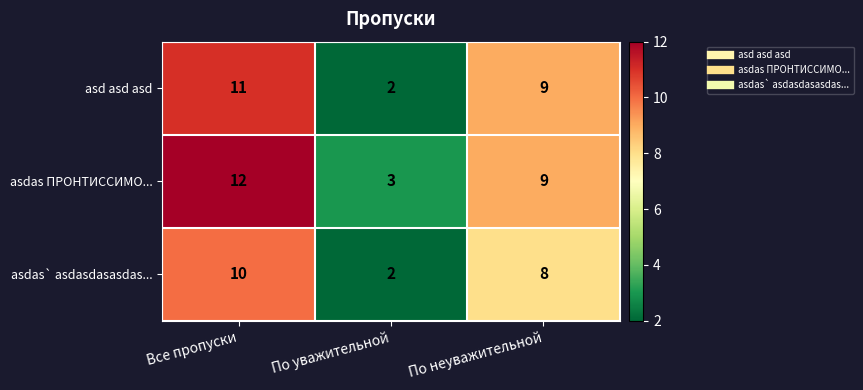

Reading right to left, what are all the values shown in this chart?

asd asd asd: По неуважительной=9	По уважительной=2	Все пропуски=11
asdas ПРОНТИССИМО...: По неуважительной=9	По уважительной=3	Все пропуски=12
asdas` asdasdasasdas...: По неуважительной=8	По уважительной=2	Все пропуски=10